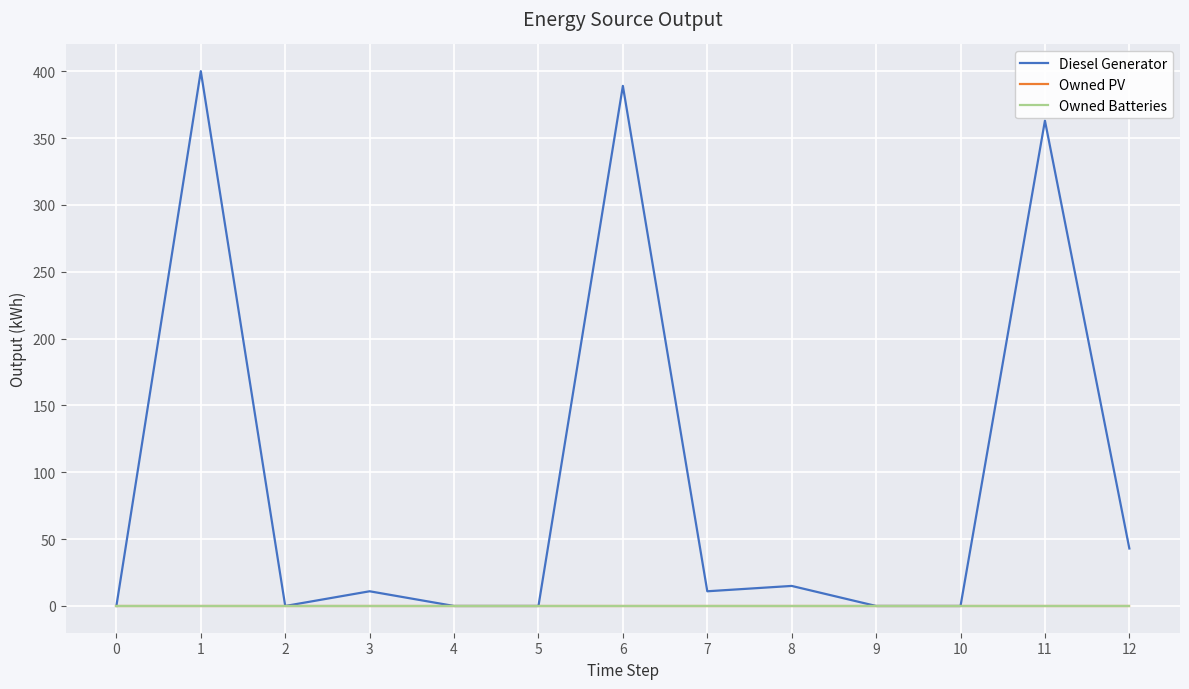

Does the chart have visible grid lines?

Yes